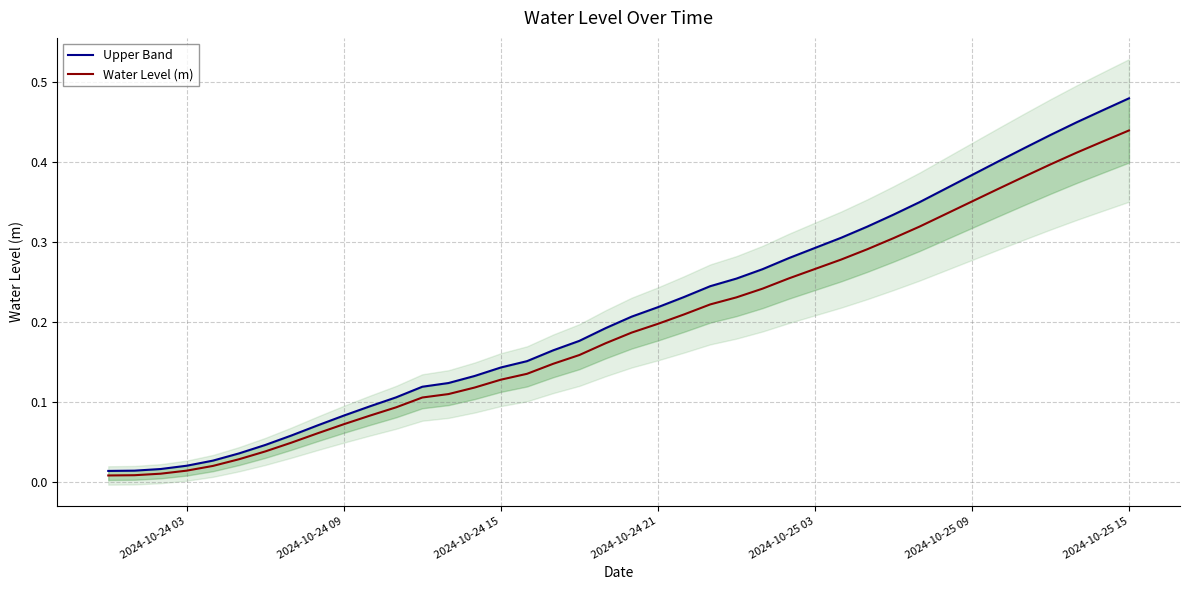

The value of Water Level (m) at 2024-10-24 21 is 0.2. True or false?

True